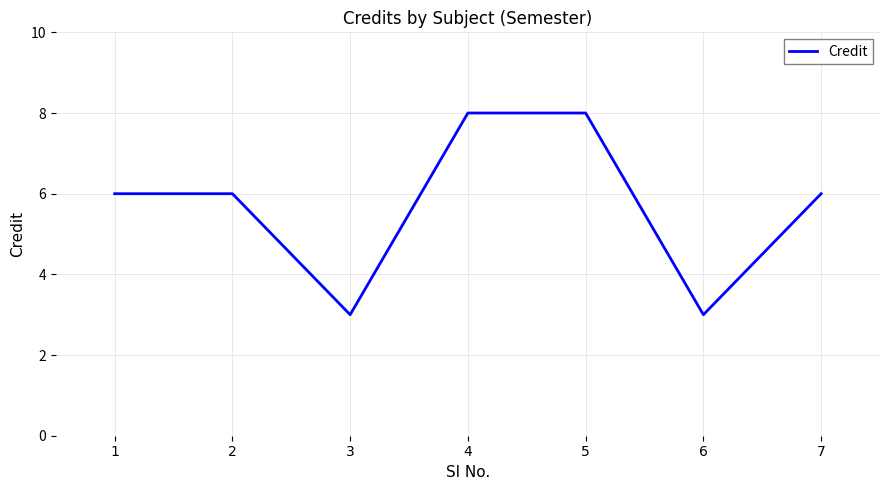

Read the value at 7.

6